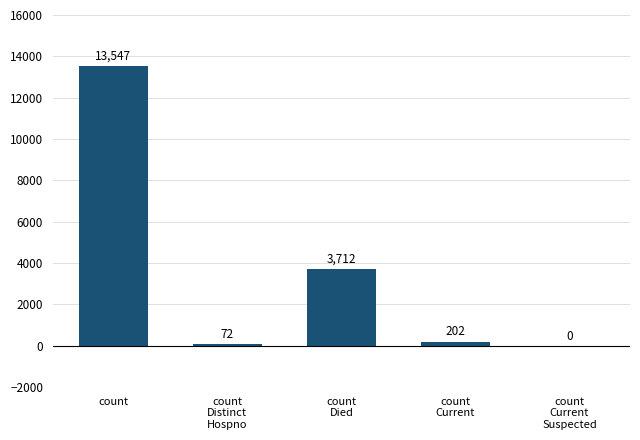

Reading right to left, list all the values displayed in this chart.

0	202	3712	72	13547